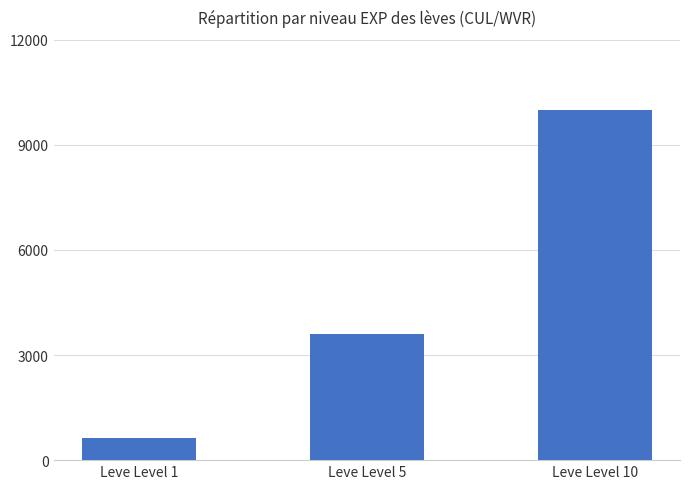

List the labels in order of value, smallest first.

Leve Level 1, Leve Level 5, Leve Level 10